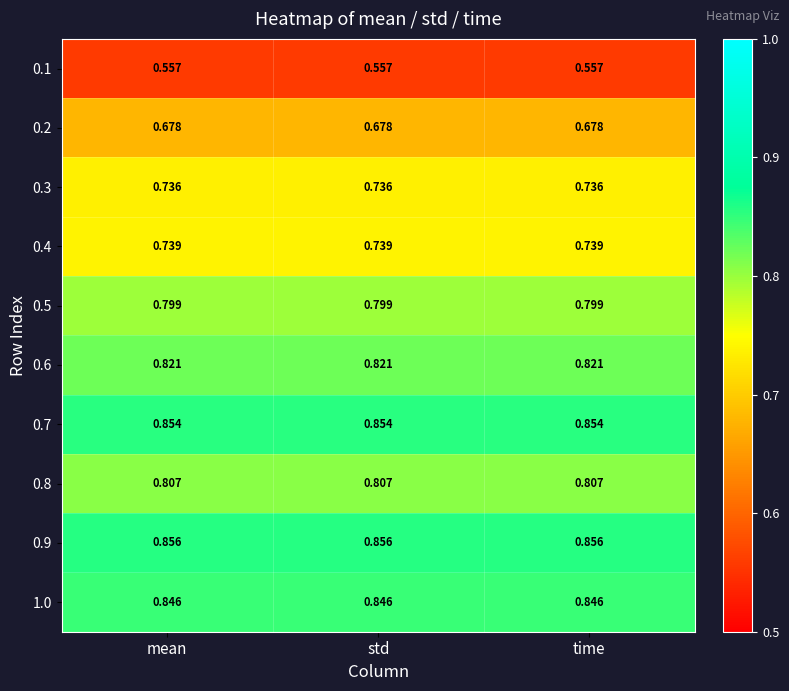

Is the value of 0.3 at time greater than the value of 0.8 at time?

No